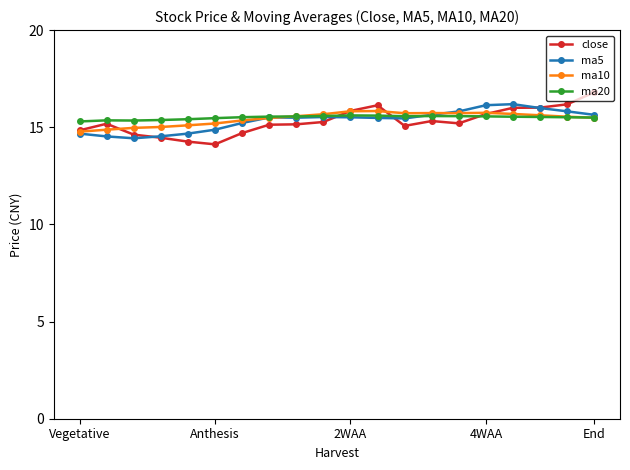

What is the minimum value shown in the chart?

14.1